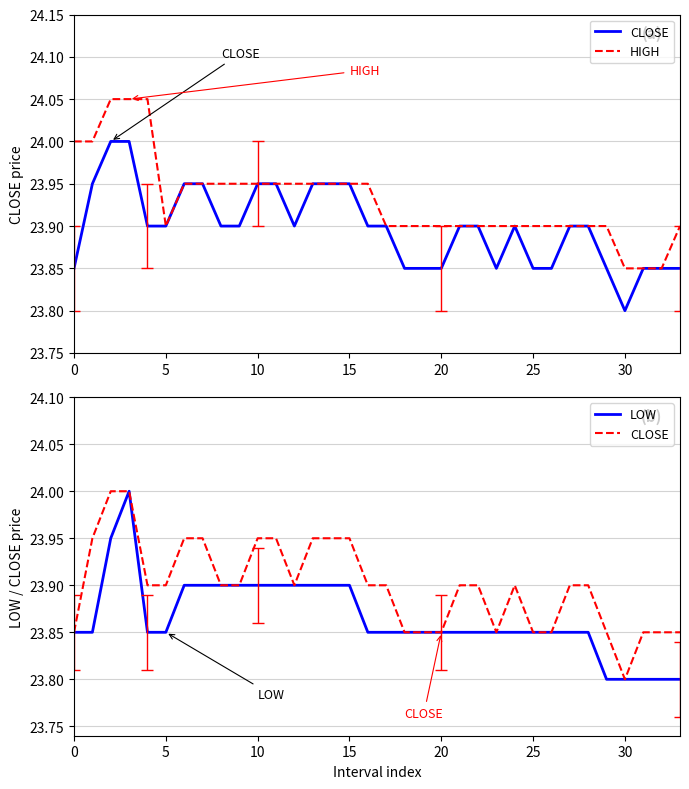

What is the smallest value displayed?

23.8